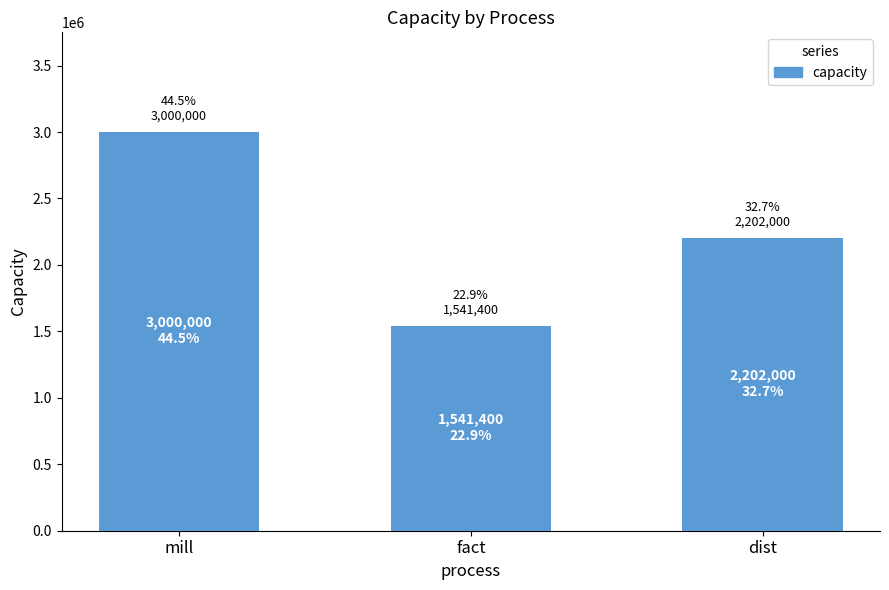

What is the sum of the total values at fact and dist?

3743400